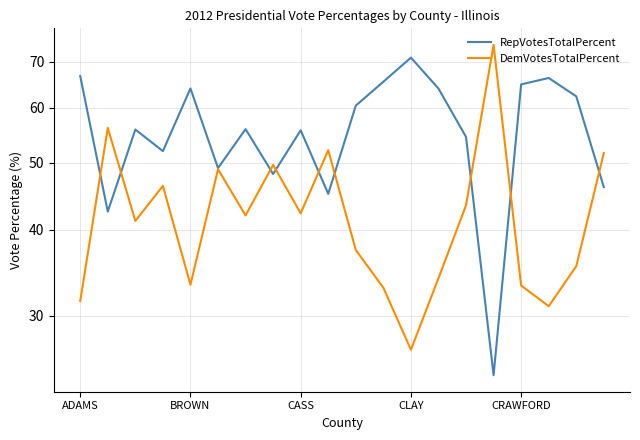

True or false: RepVotesTotalPercent and DemVotesTotalPercent intersect in this chart.

True